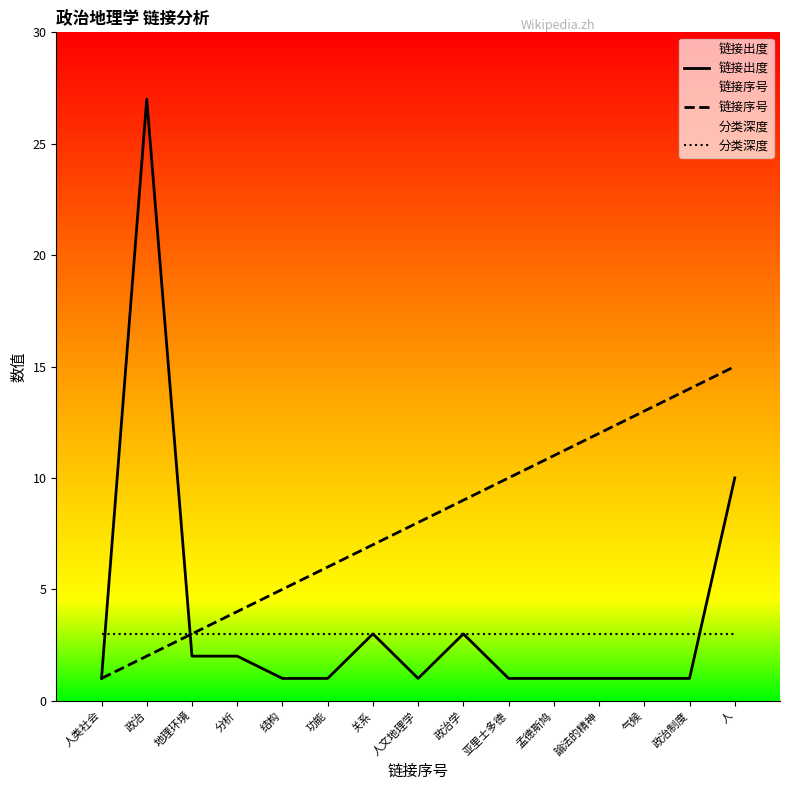

True or false: 链接序号 and 链接出度 cross at least once.

True